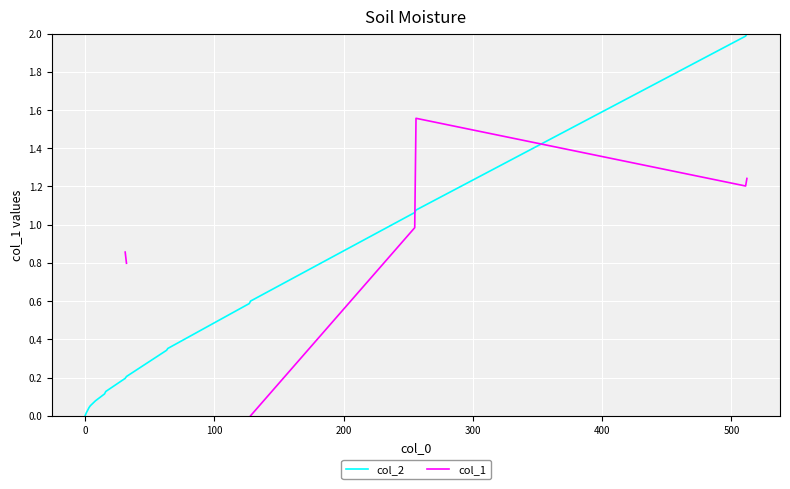

Which series has the largest total across all categories?

col_2